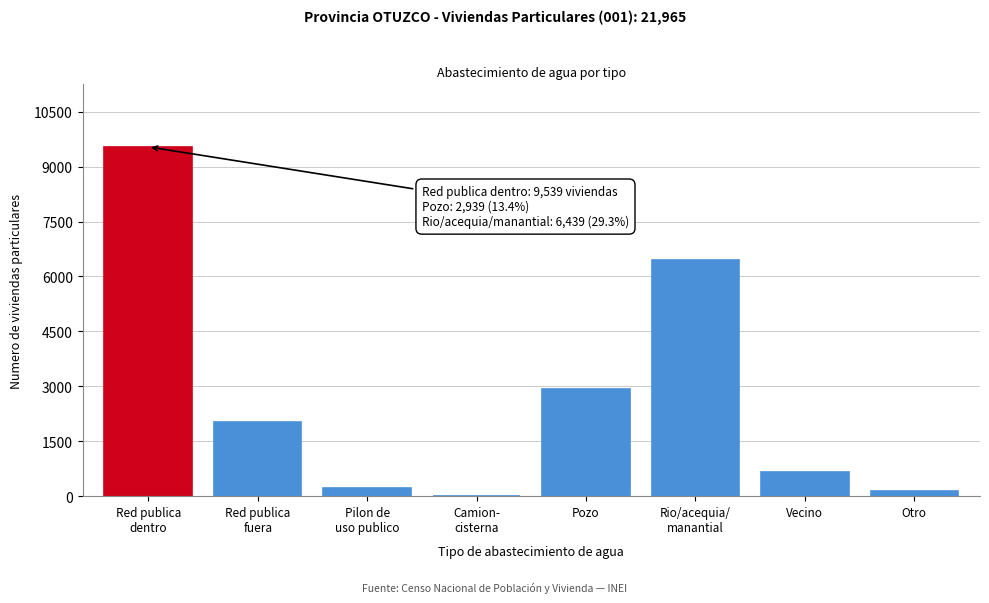

What is the maximum value shown in the chart?

9539